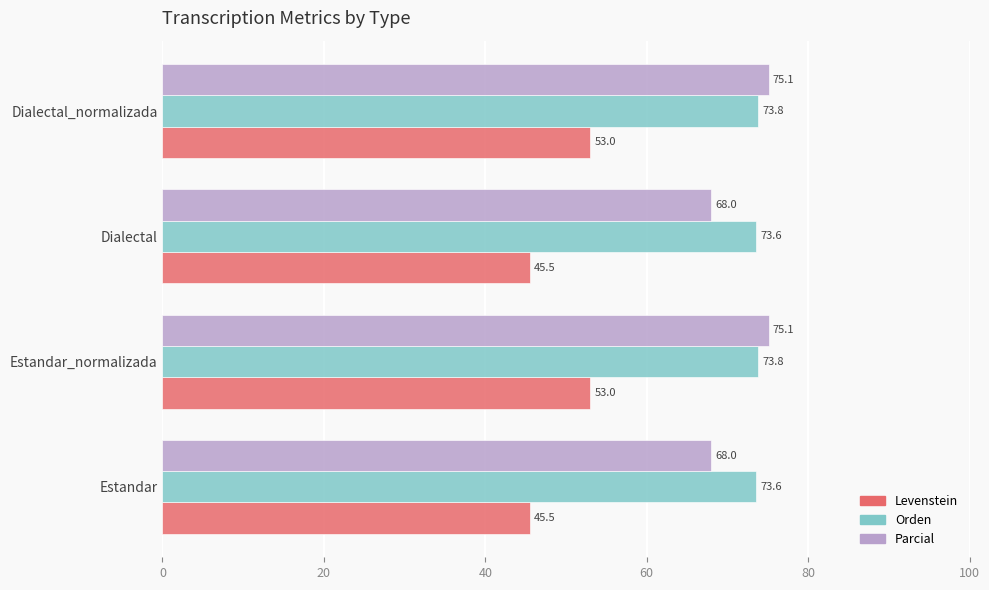

Which series has the widest spread of values?

Levenstein